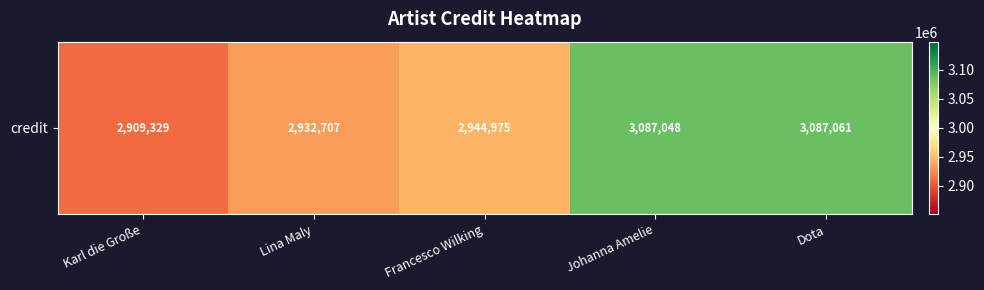

Rank the categories by value from lowest to highest.

Karl die Große, Lina Maly, Francesco Wilking, Johanna Amelie, Dota